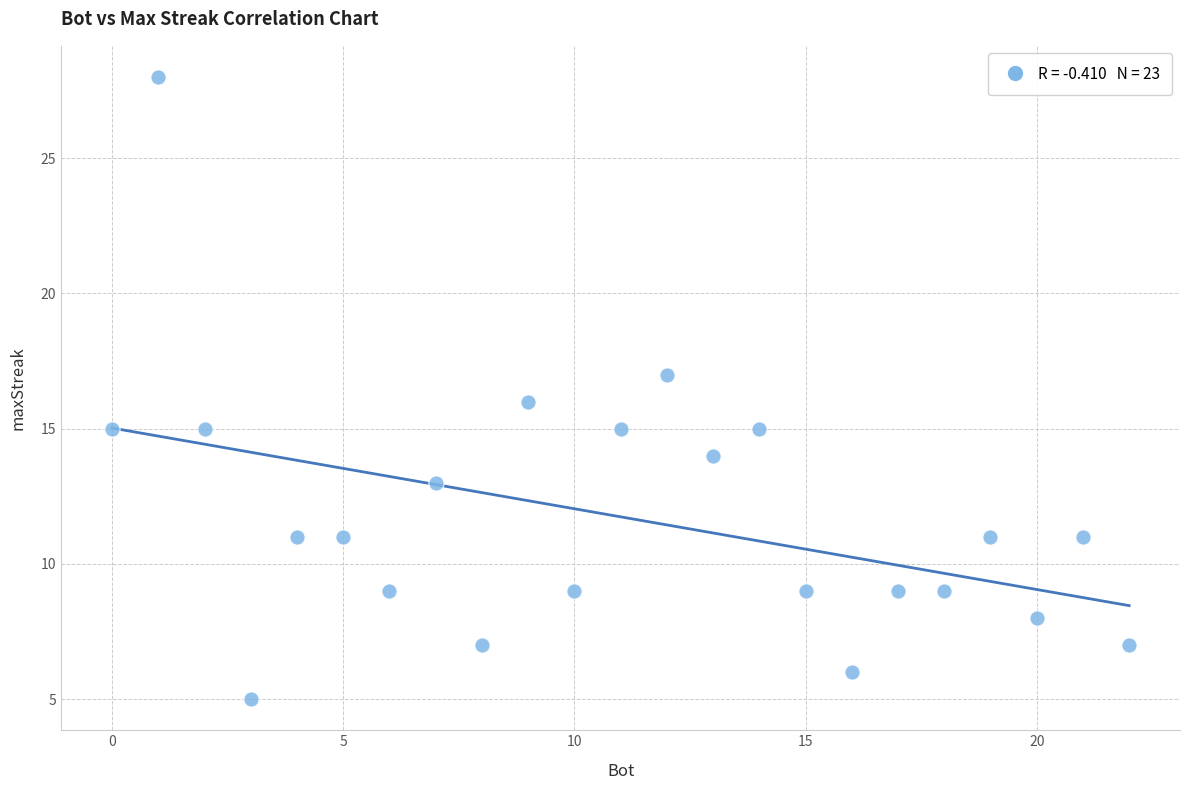

What is the range of X values (max minus min)?

22